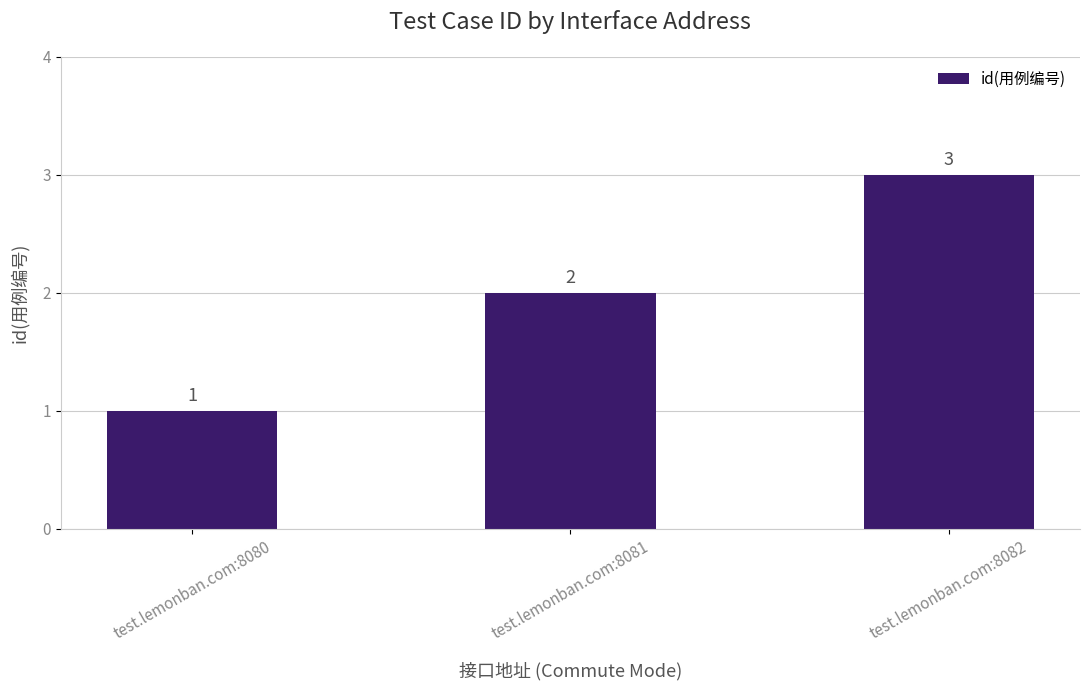

Reading left to right, transcribe all the data shown in this chart.

1	2	3